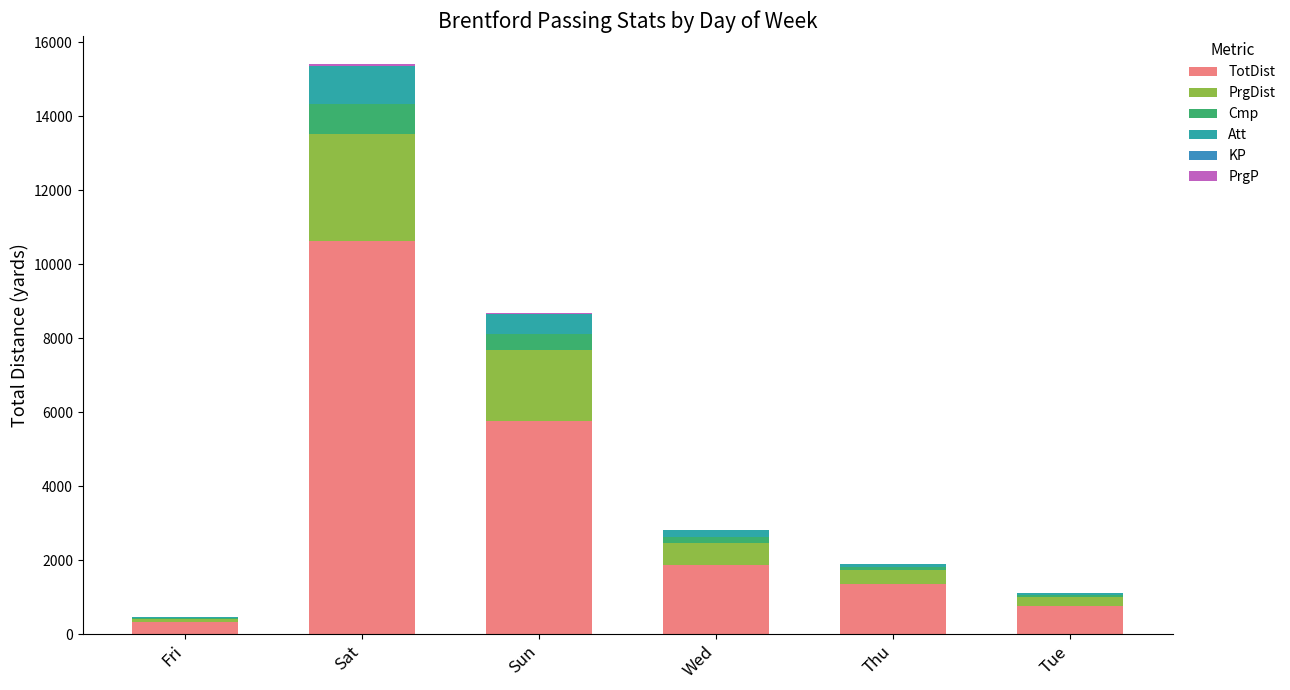

What is the label of the 5th bar from the left?

Thu